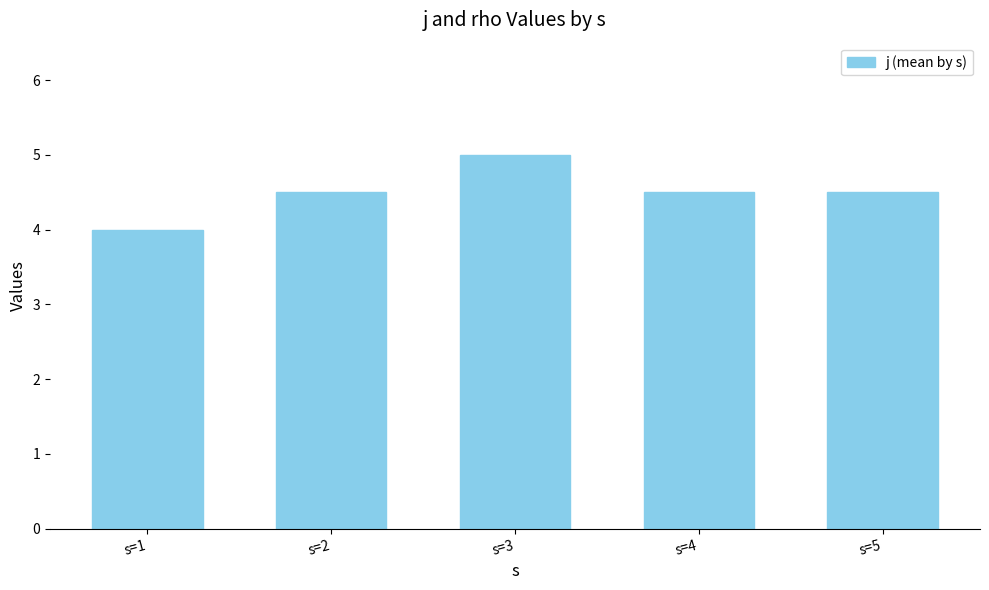

Which category has the highest value across all series?

s=3